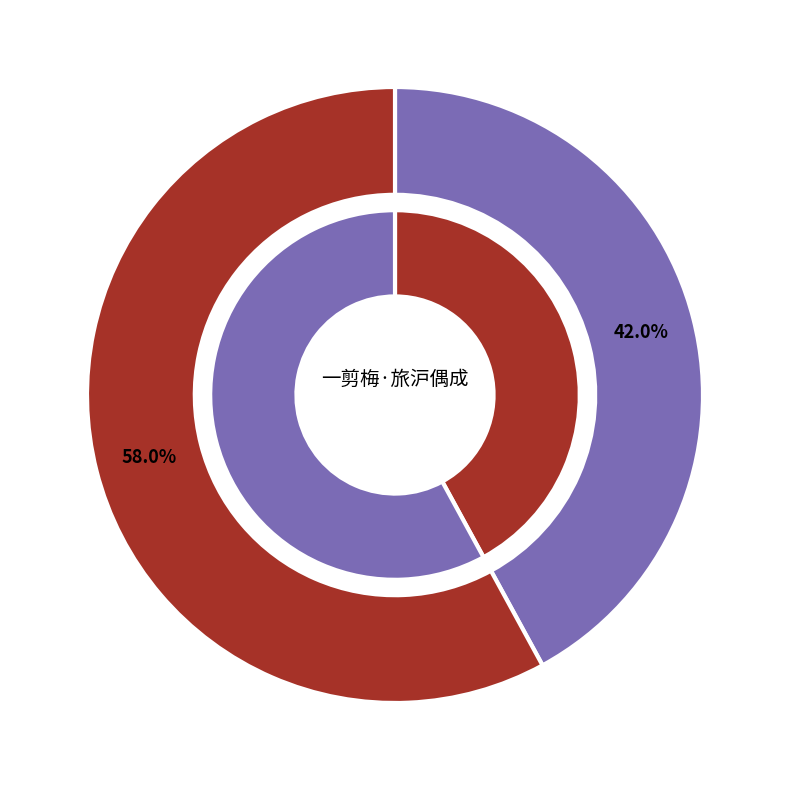

Rank the categories by value from highest to lowest.

鞭影楼词存一剪梅·旅沪偶成, 一剪梅·旅沪偶成